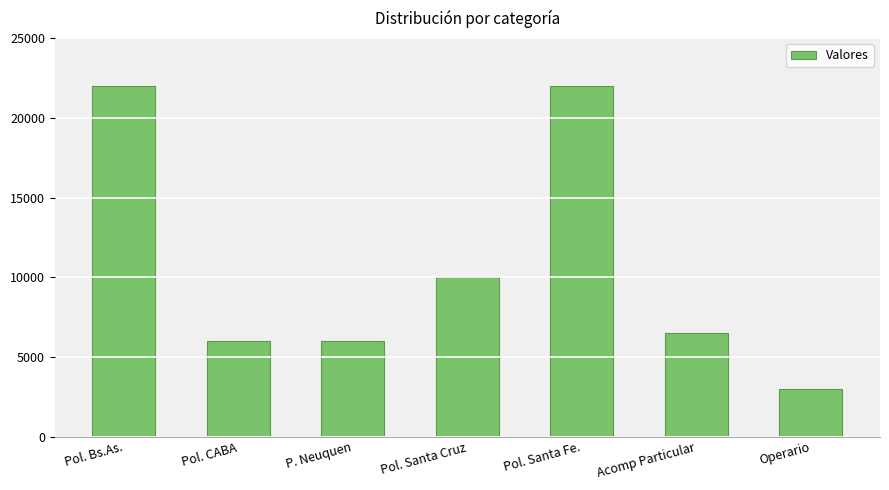

Reading left to right, what are all the values shown in this chart?

22000	6000	6000	10000	22000	6500	3000